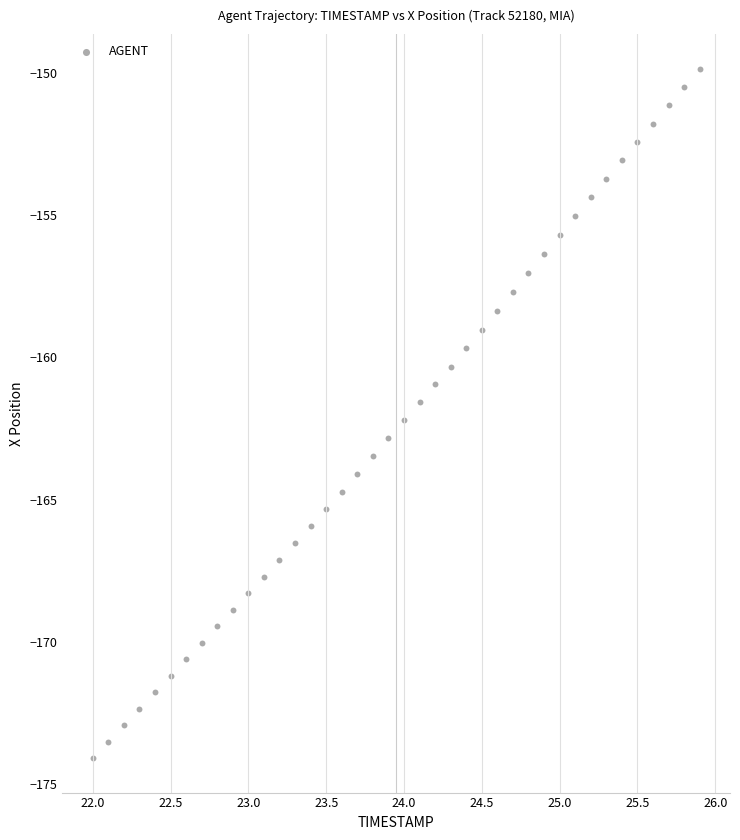

What is the range of Y values (max minus min)?

24.2